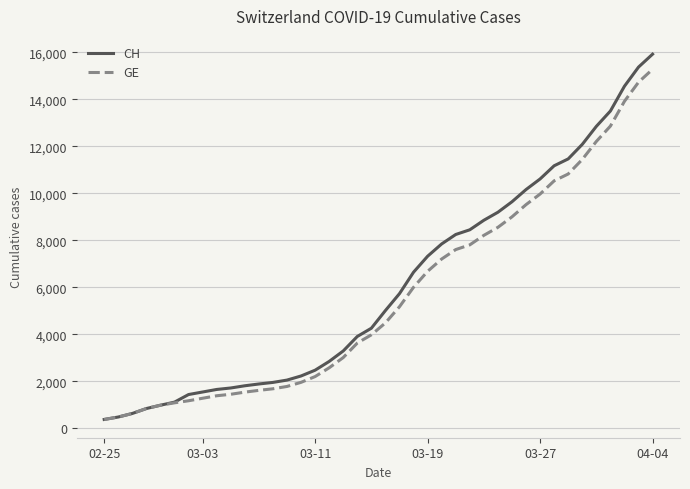

Which series has the largest range (max minus min)?

CH